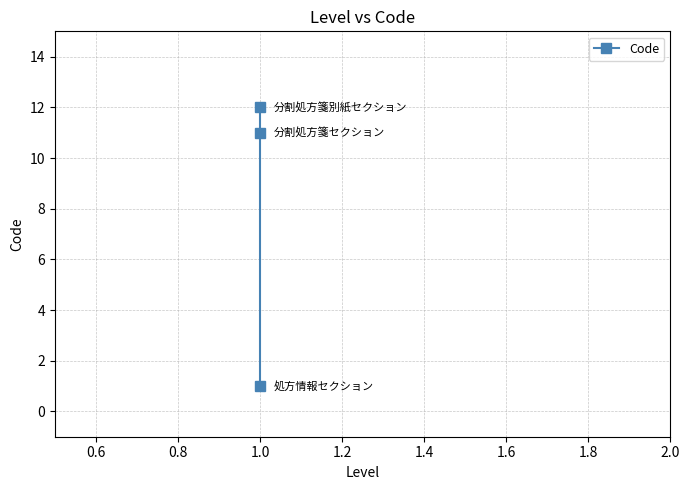

What is the greatest value displayed?

12